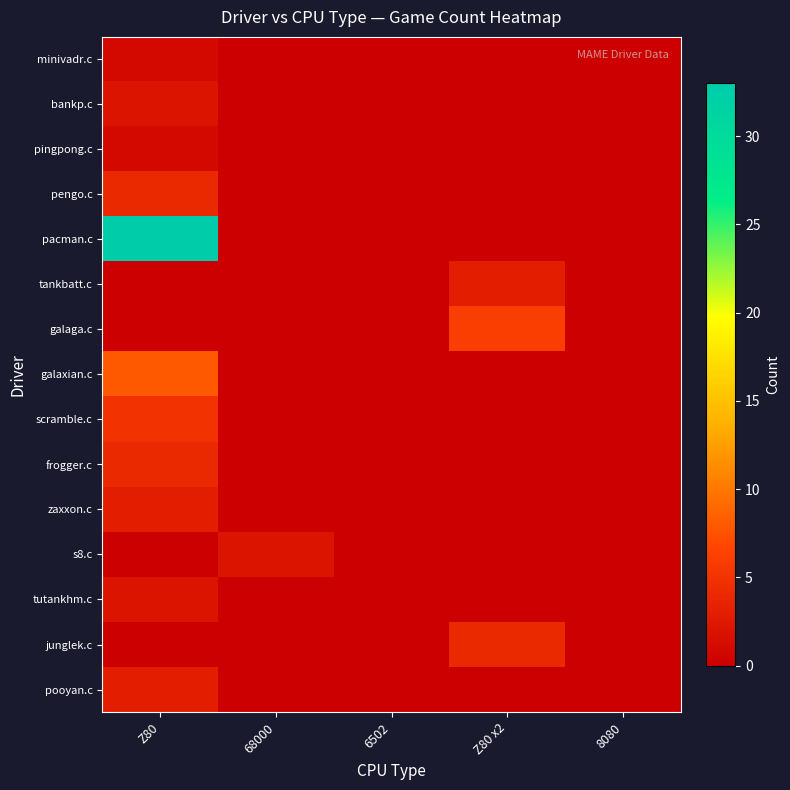

Reading left to right, what are all the values shown in this chart?

minivadr.c: Z80=1	68000=0	6502=0	Z80 x2=0	8080=0
bankp.c: Z80=2	68000=0	6502=0	Z80 x2=0	8080=0
pingpong.c: Z80=1	68000=0	6502=0	Z80 x2=0	8080=0
pengo.c: Z80=4	68000=0	6502=0	Z80 x2=0	8080=0
pacman.c: Z80=33	68000=0	6502=0	Z80 x2=0	8080=0
tankbatt.c: Z80=0	68000=0	6502=0	Z80 x2=3	8080=0
galaga.c: Z80=0	68000=0	6502=0	Z80 x2=6	8080=0
galaxian.c: Z80=8	68000=0	6502=0	Z80 x2=0	8080=0
scramble.c: Z80=5	68000=0	6502=0	Z80 x2=0	8080=0
frogger.c: Z80=4	68000=0	6502=0	Z80 x2=0	8080=0
zaxxon.c: Z80=3	68000=0	6502=0	Z80 x2=0	8080=0
s8.c: Z80=0	68000=2	6502=0	Z80 x2=0	8080=0
tutankhm.c: Z80=2	68000=0	6502=0	Z80 x2=0	8080=0
junglek.c: Z80=0	68000=0	6502=0	Z80 x2=4	8080=0
pooyan.c: Z80=3	68000=0	6502=0	Z80 x2=0	8080=0